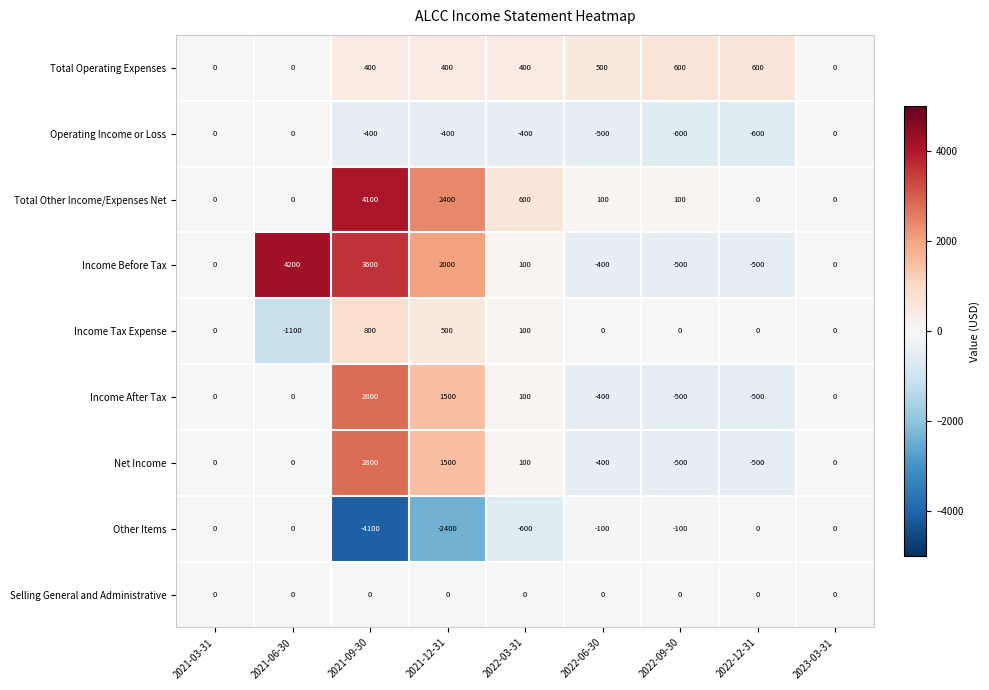

How many negative values does the Operating Income or Loss series have?

6